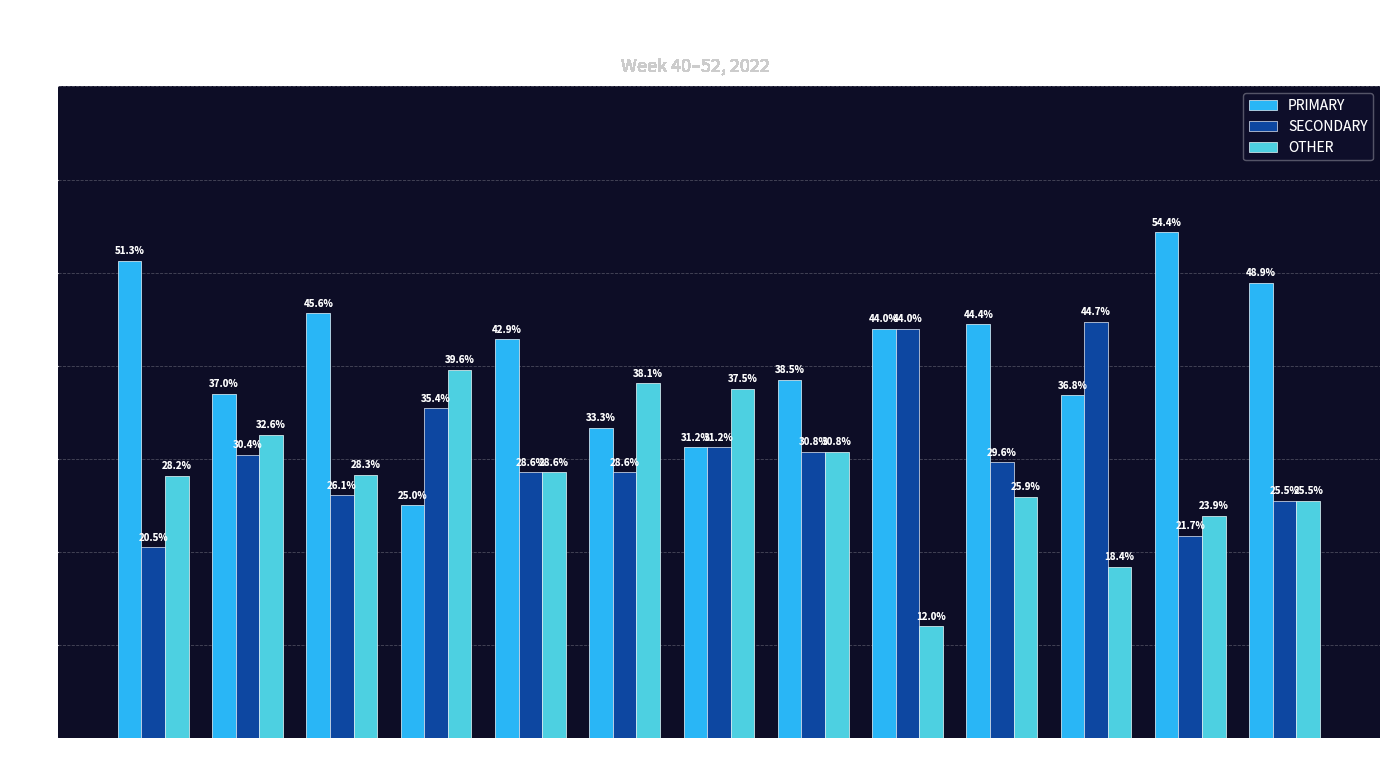

Where is PRIMARY nearest to the value 39?

wk47